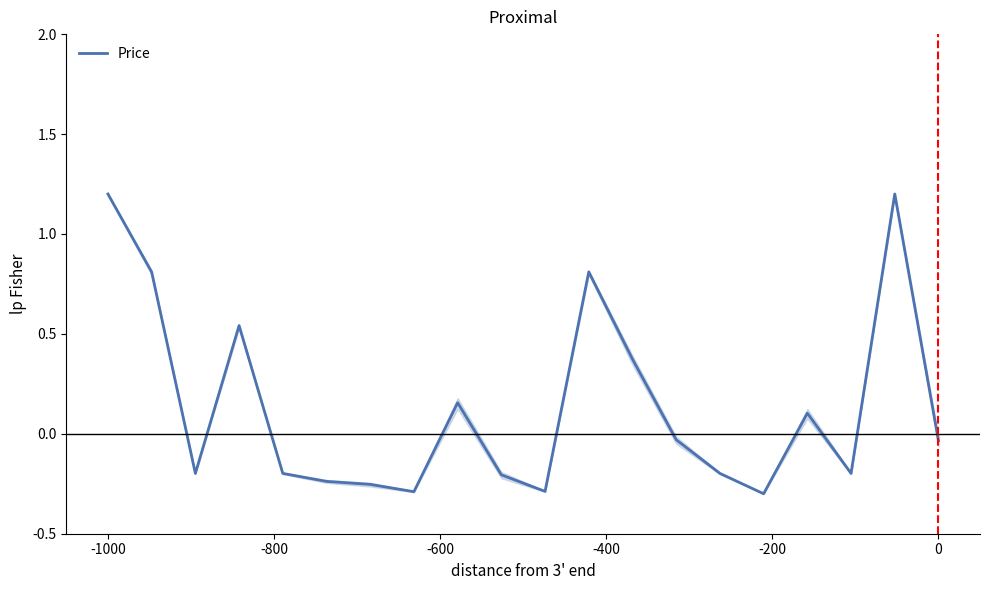

True or false: Price has a value of 1.2 at -1000.

True